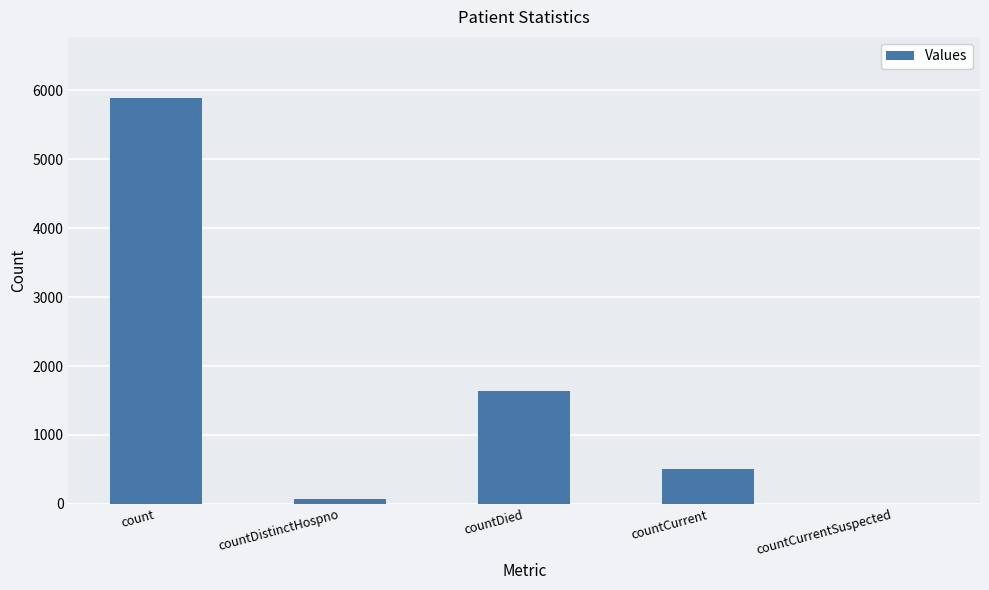

How many series are shown in this chart?

1